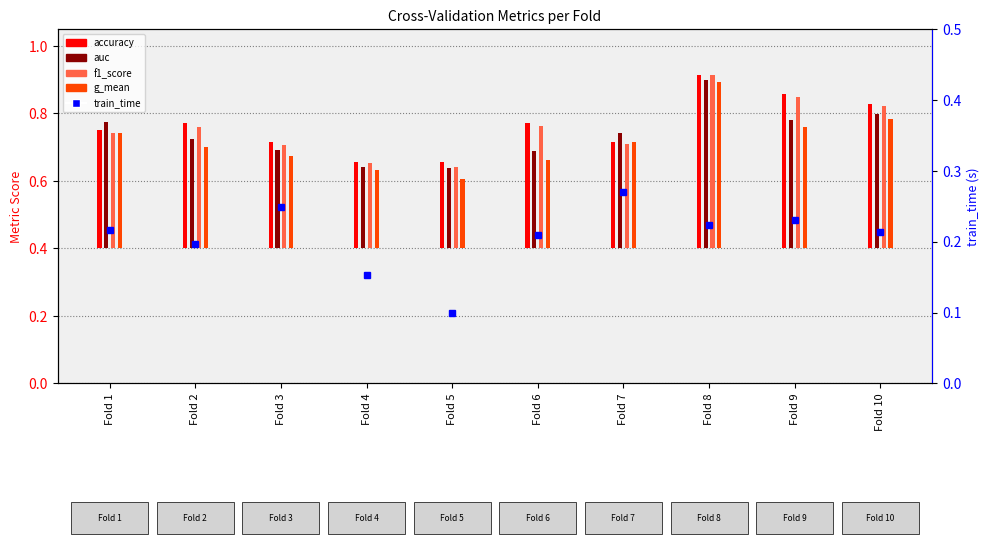

List the labels in order of value, largest first.

Fold 7, Fold 3, Fold 9, Fold 8, Fold 1, Fold 10, Fold 6, Fold 2, Fold 4, Fold 5